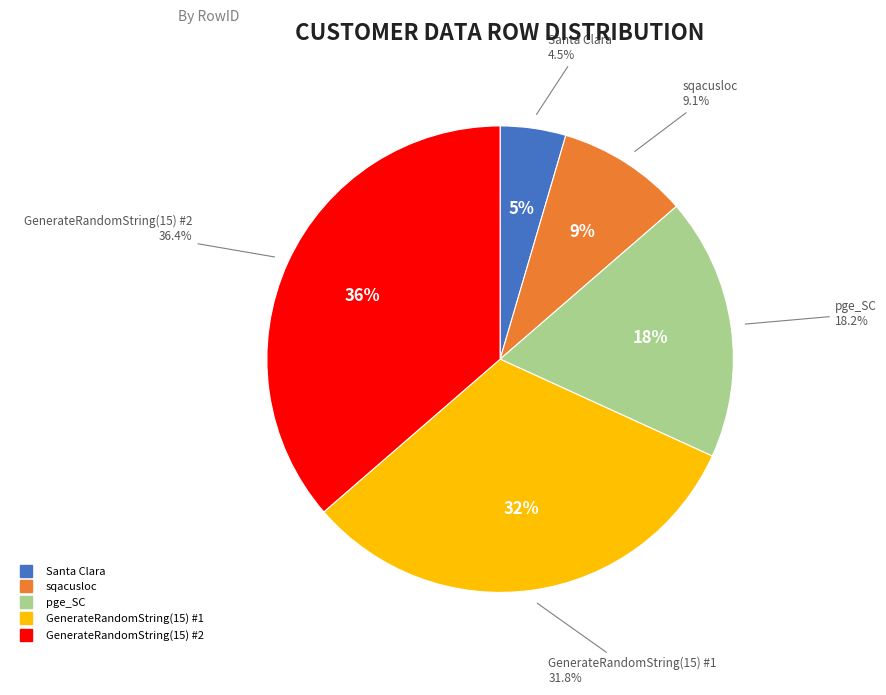

True or false: 2 accounts for 16% of the total.

False